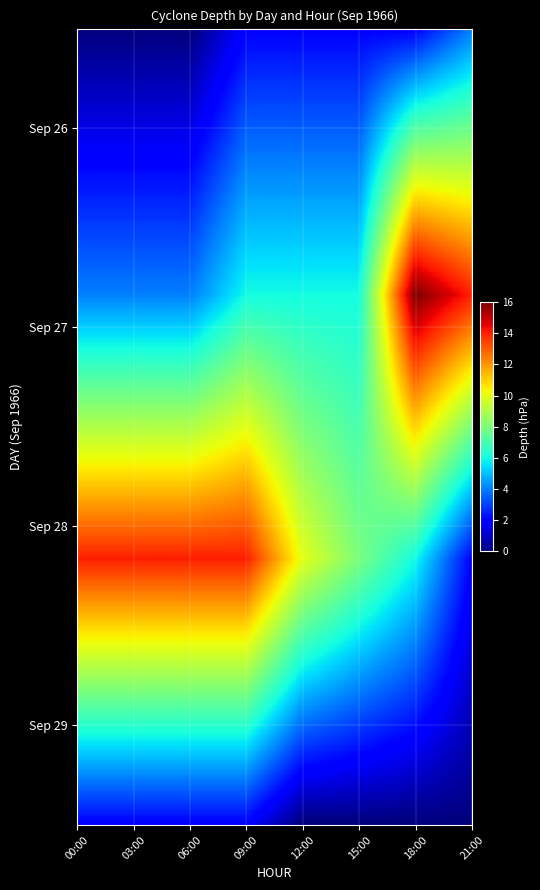

What is the ratio of the value at 26_21 to the value at 27_3?

1.0